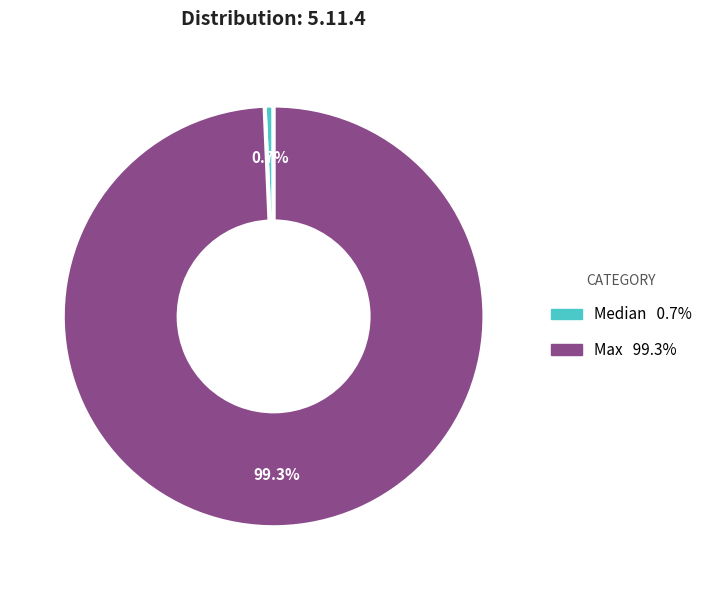

Does any single category account for the majority?

Yes